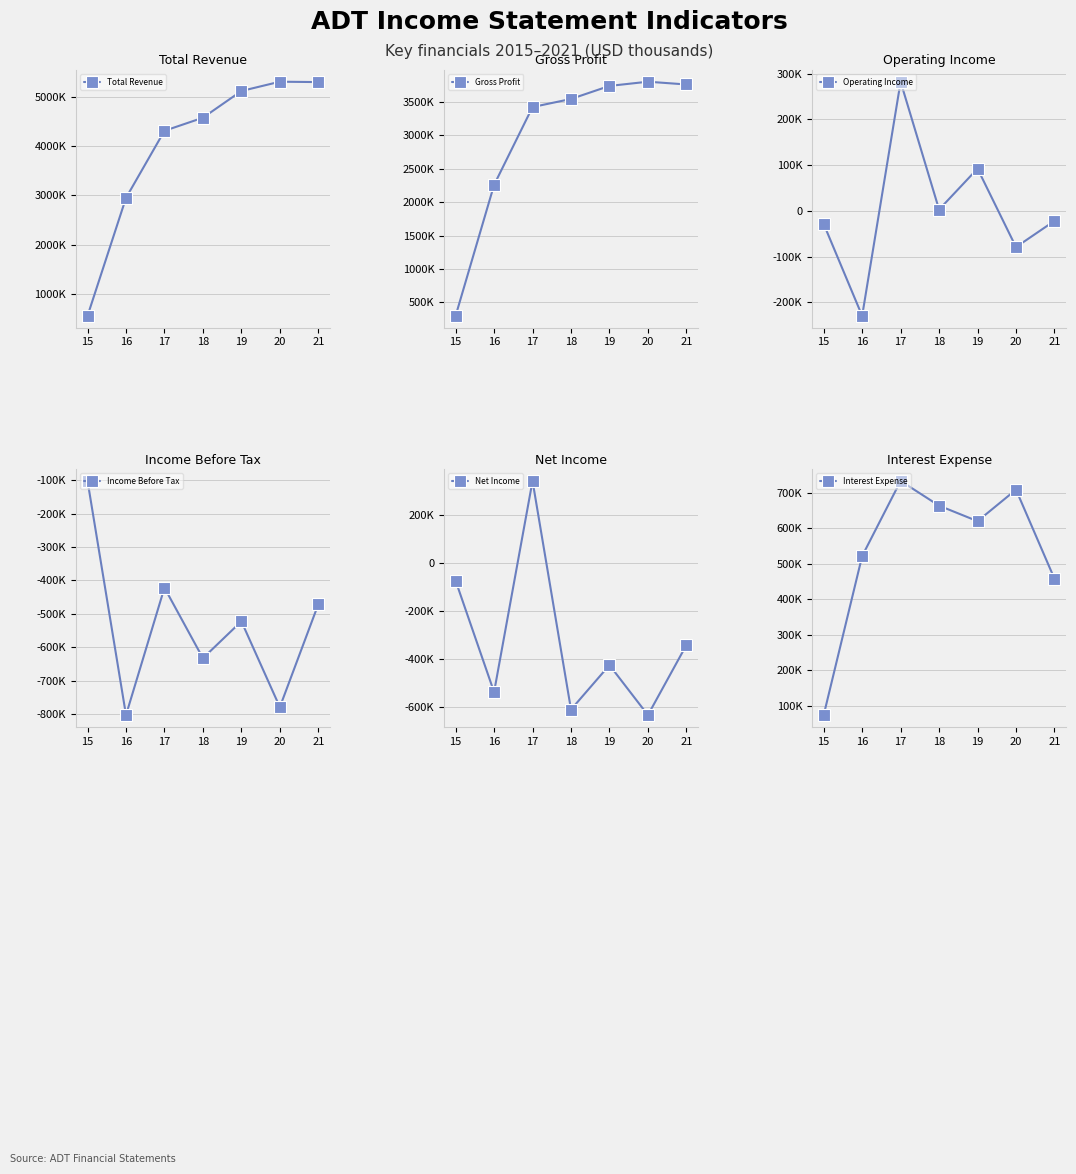

How many categories are shown in the chart?

7